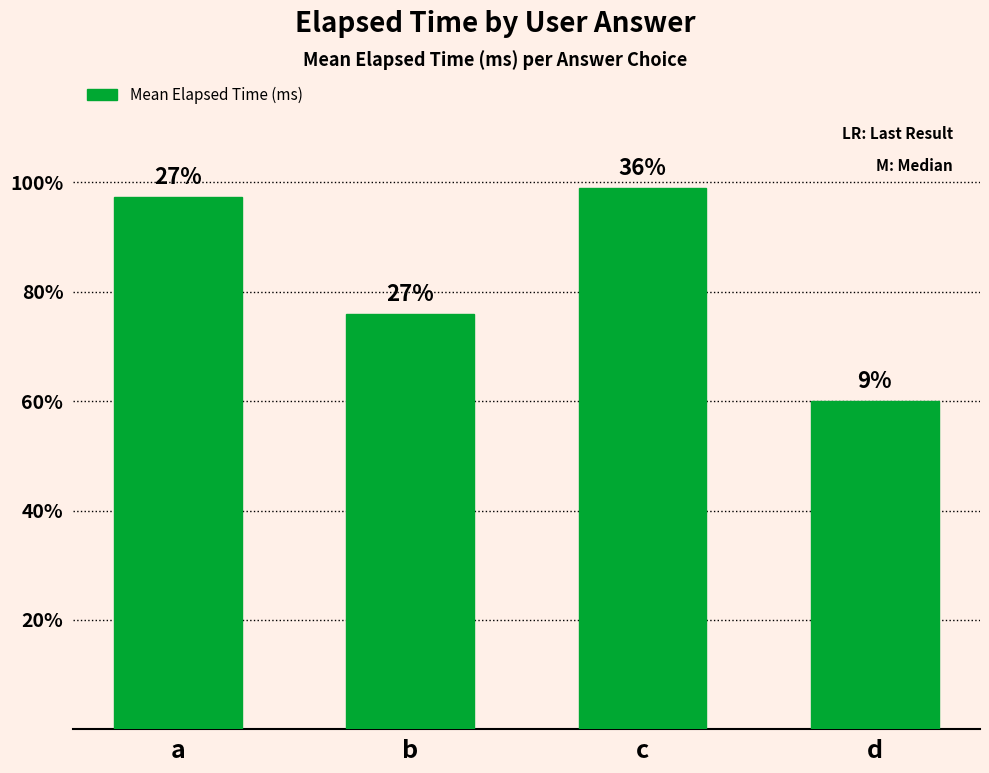

Which has a higher value, d or c?

c